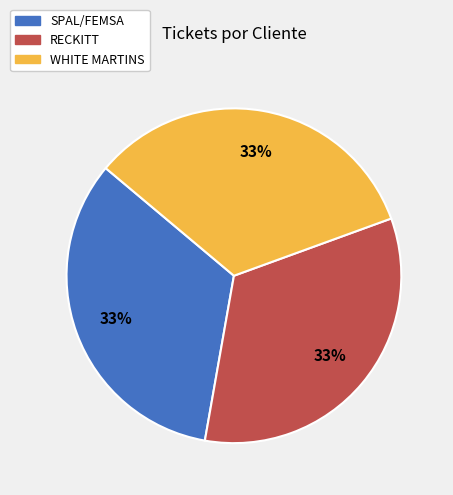

What is the ratio of the value at SPAL/FEMSA to the value at WHITE MARTINS?

1.0